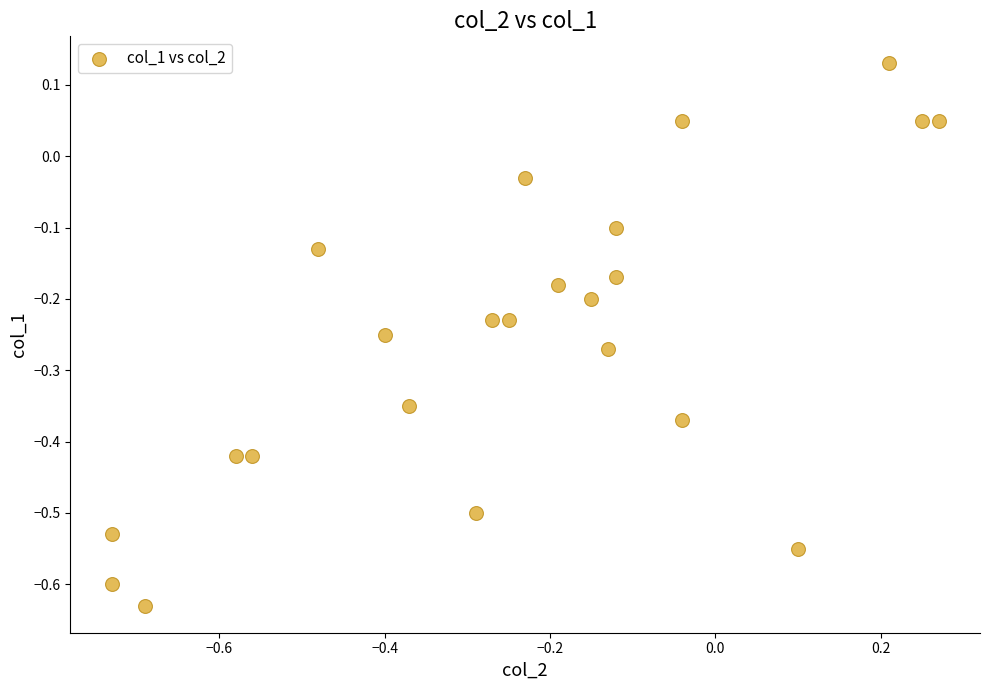

What is the range of Y values (max minus min)?

0.8